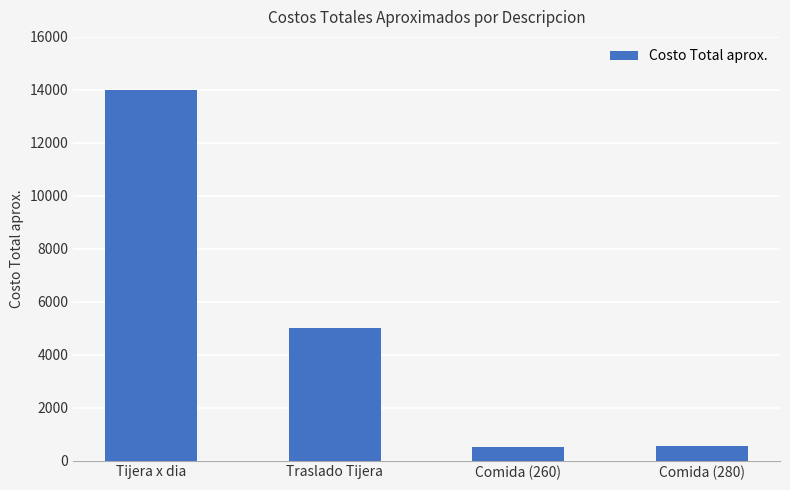

What is the change in value from Tijera x dia to Comida (280)?

-13440